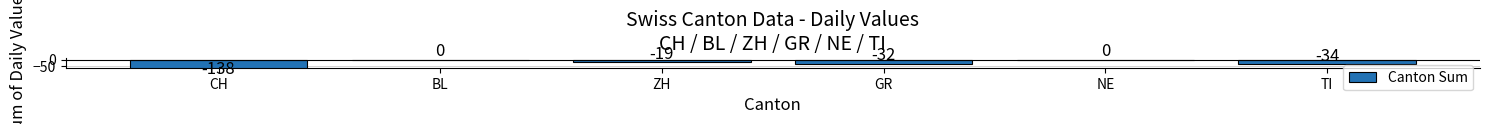

How many distinct data groups are displayed?

1